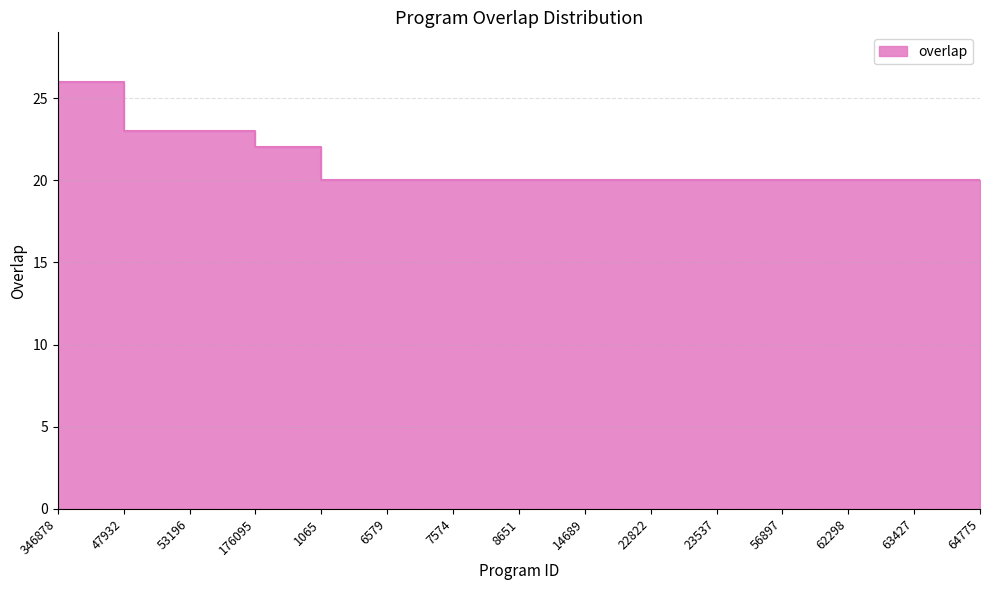

Rank the categories by value from lowest to highest.

1065, 6579, 7574, 8651, 14689, 22822, 23537, 56897, 62298, 63427, 64775, 176095, 47932, 53196, 346878